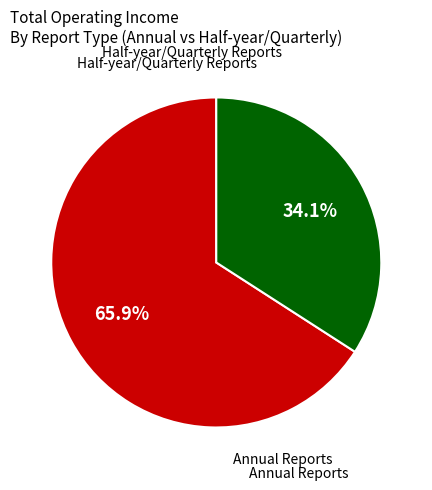

To the nearest percent, what is the difference between the largest and smallest slice percentages?

32%